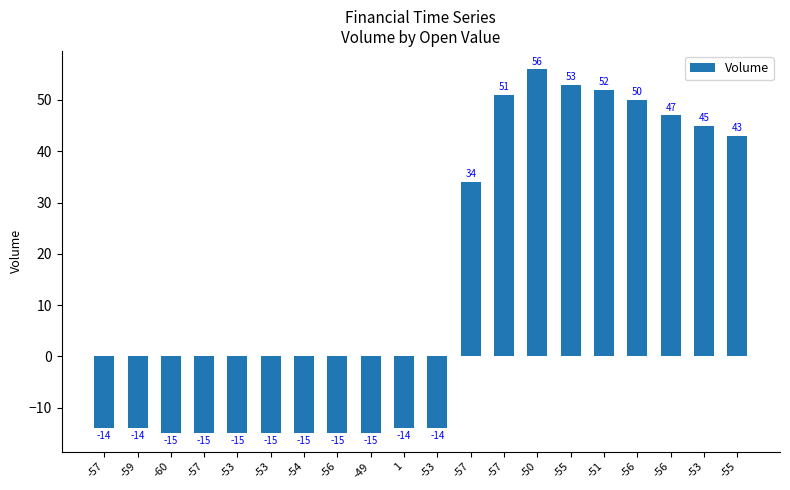

The value at -60 is -15. True or false?

True